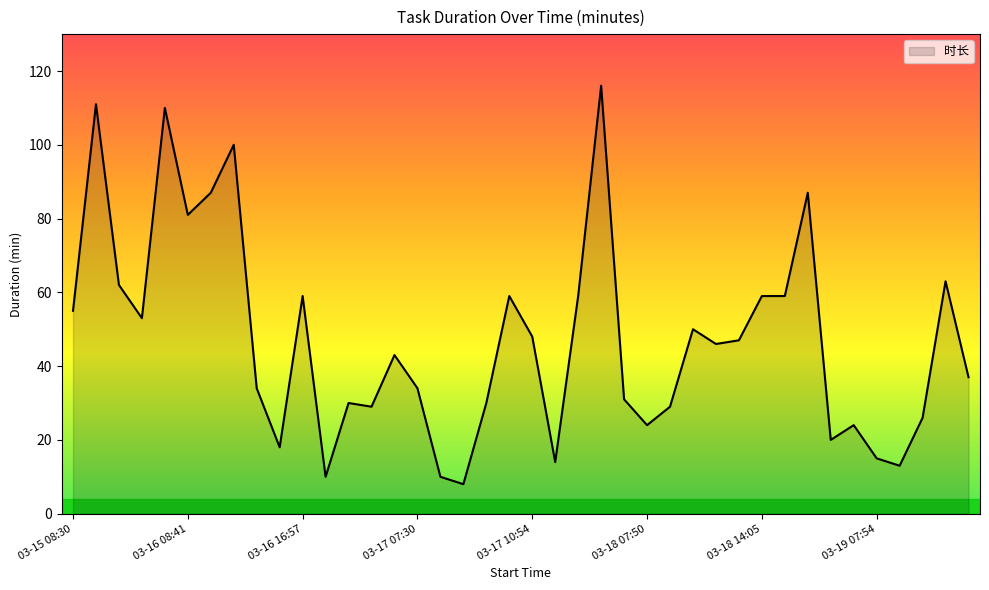

What is the smallest value displayed?

8